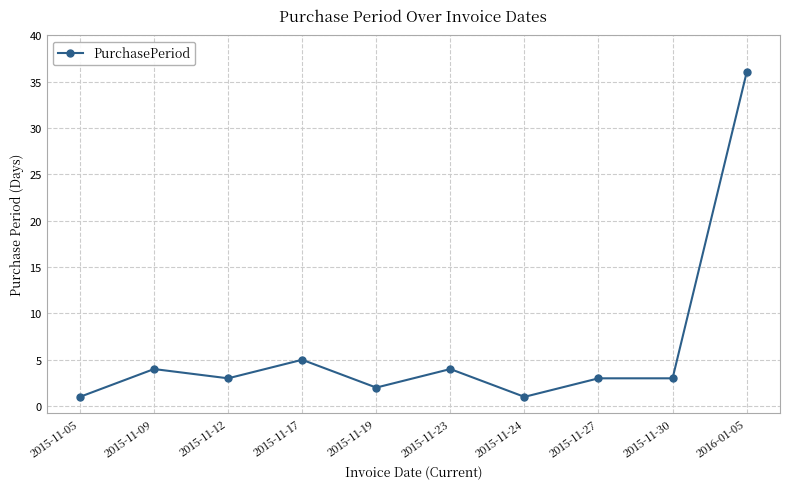

Where does the data first go above 3?

2015-11-09